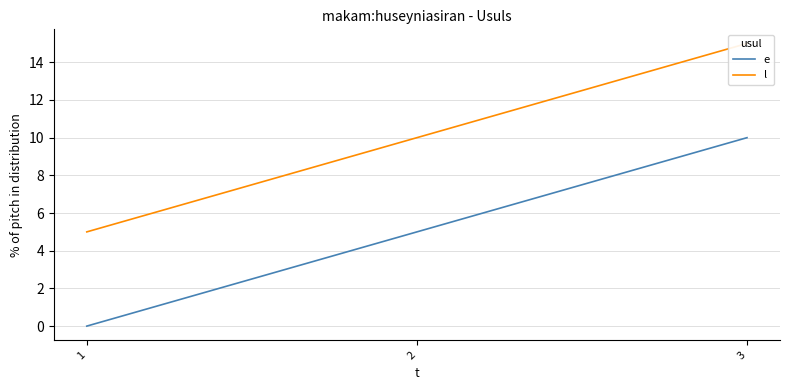

What is the value of the e point at the 2nd from the left?

5